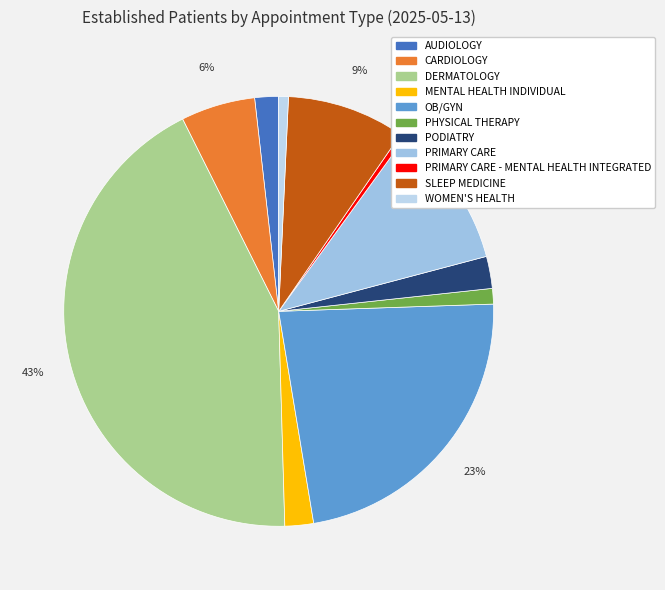

Which category has the biggest portion of the pie?

DERMATOLOGY